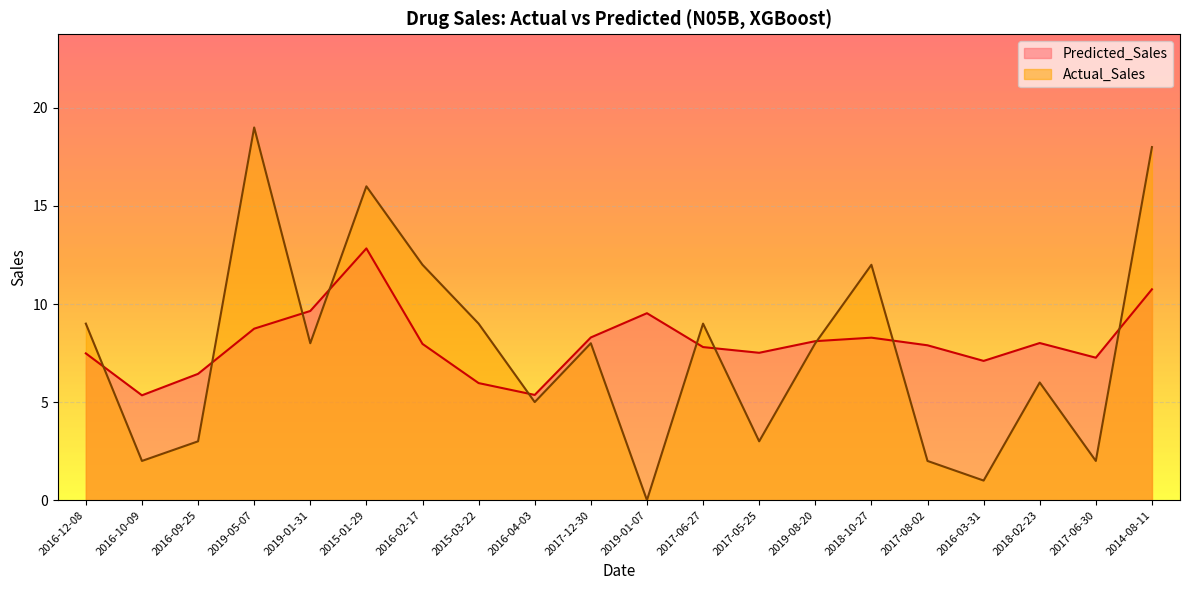

In Predicted_Sales, how many points are lower than both neighbors (excluding endpoints)?

5